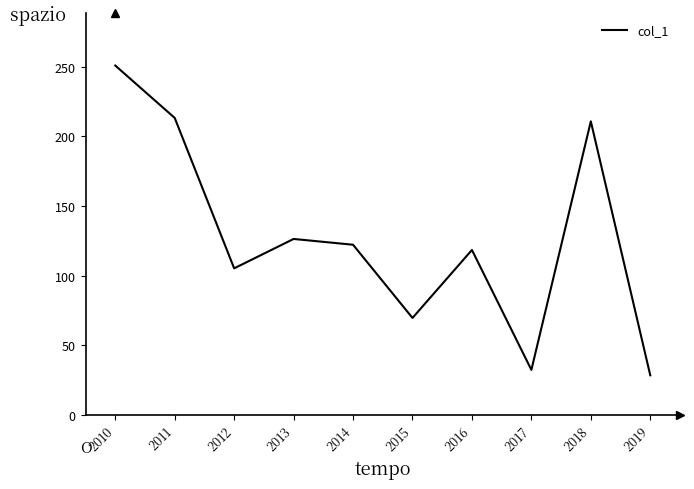

Count the number of categories in the chart.

10